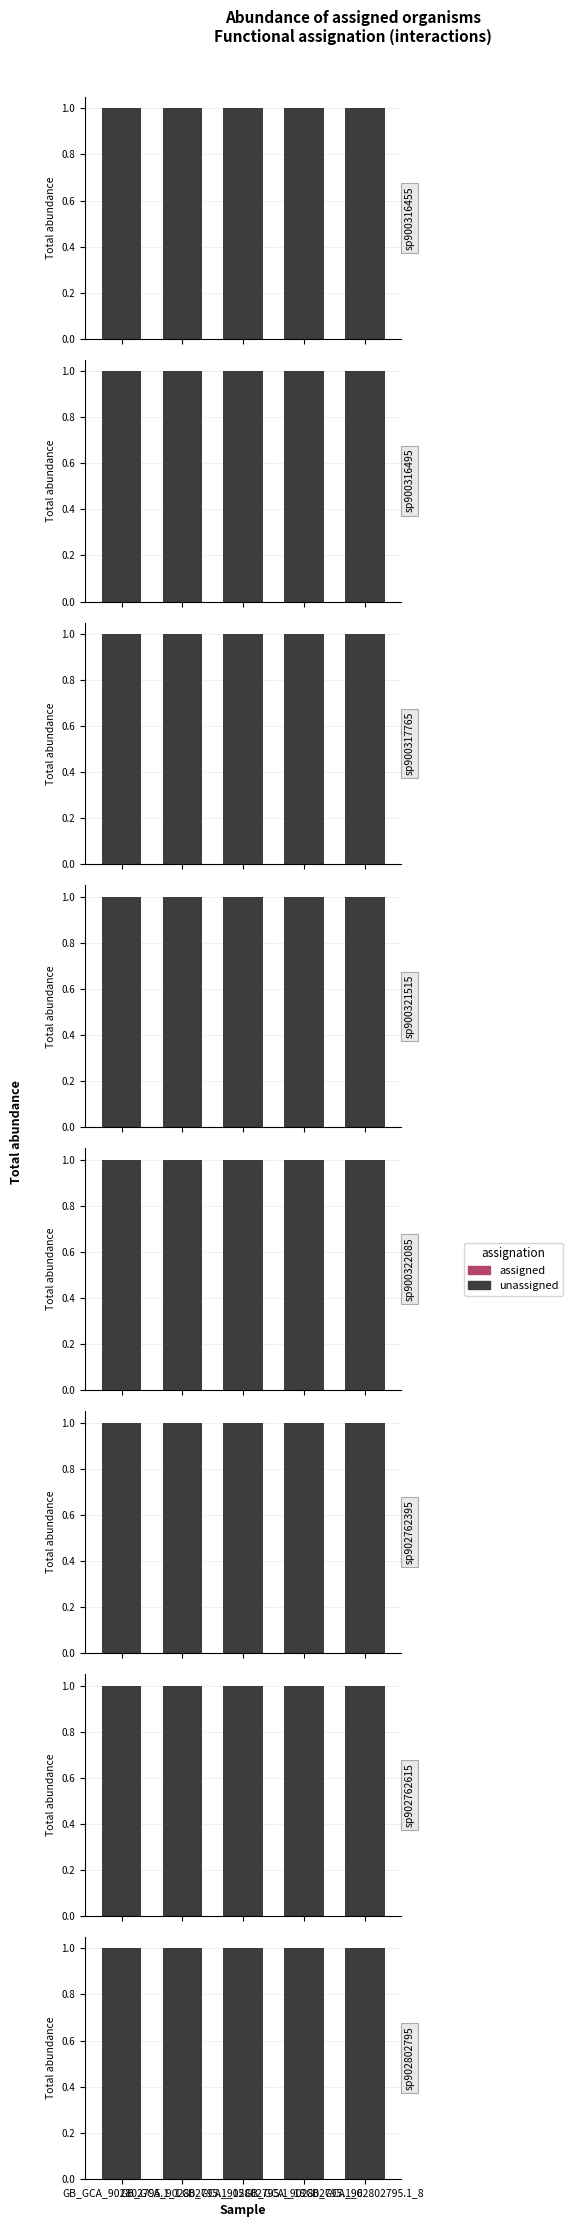

What is the maximum value shown in the chart?

1